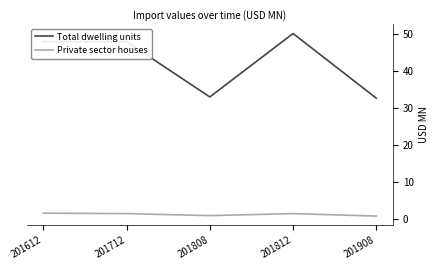

Rank the series by their average value, from lowest to highest.

Private sector houses, Total dwelling units